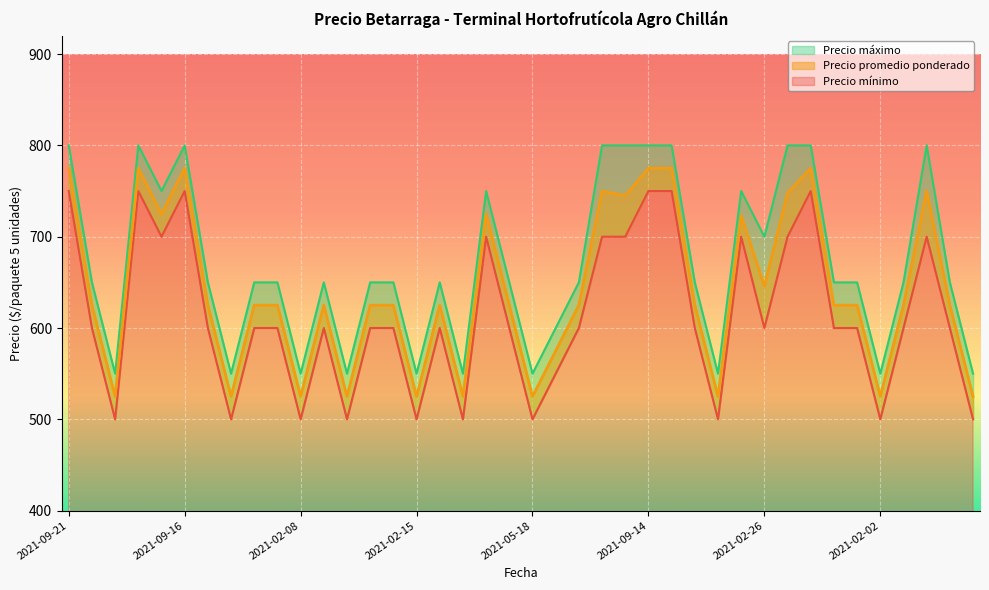

What is the value of the Precio maximo point at the 31st from the left?

700